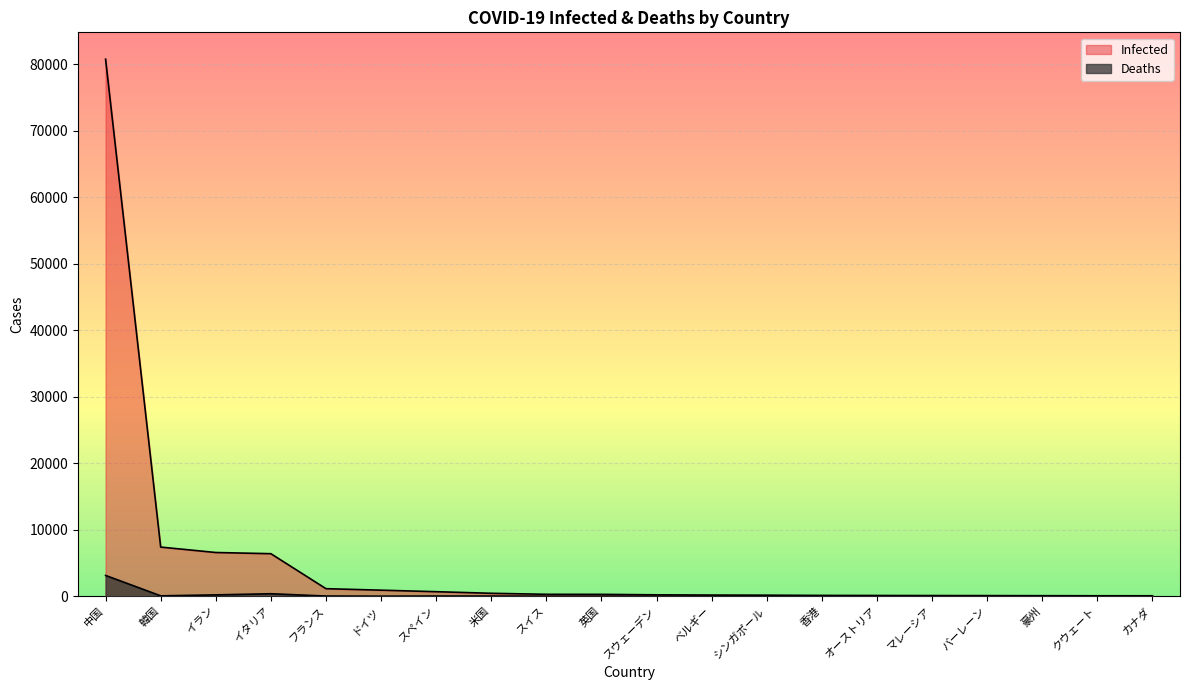

Is the value of Deaths at イラン greater than the value of Infected at オーストリア?

Yes